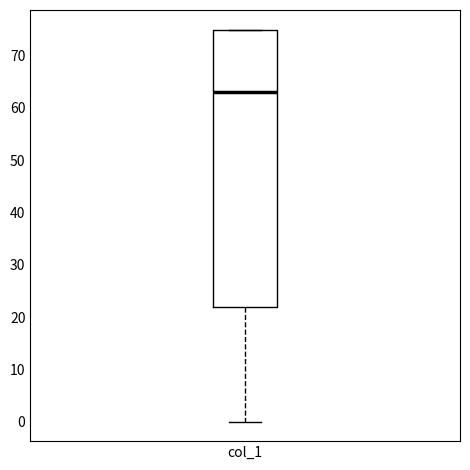

Where is the upper edge of the box for col_1 on the y-axis? The values are not printed on the chart, so give them approximately, as read against the axis.

75